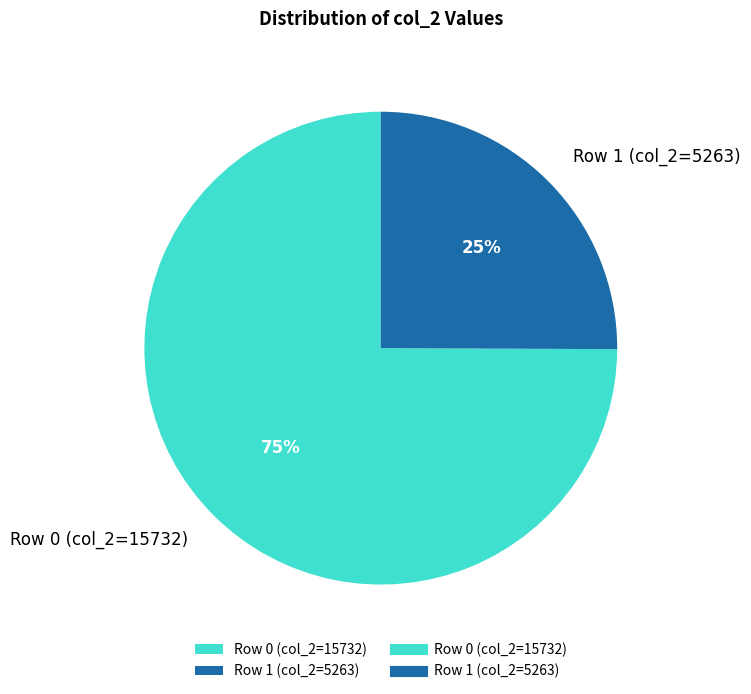

How many slices are in this pie chart?

2